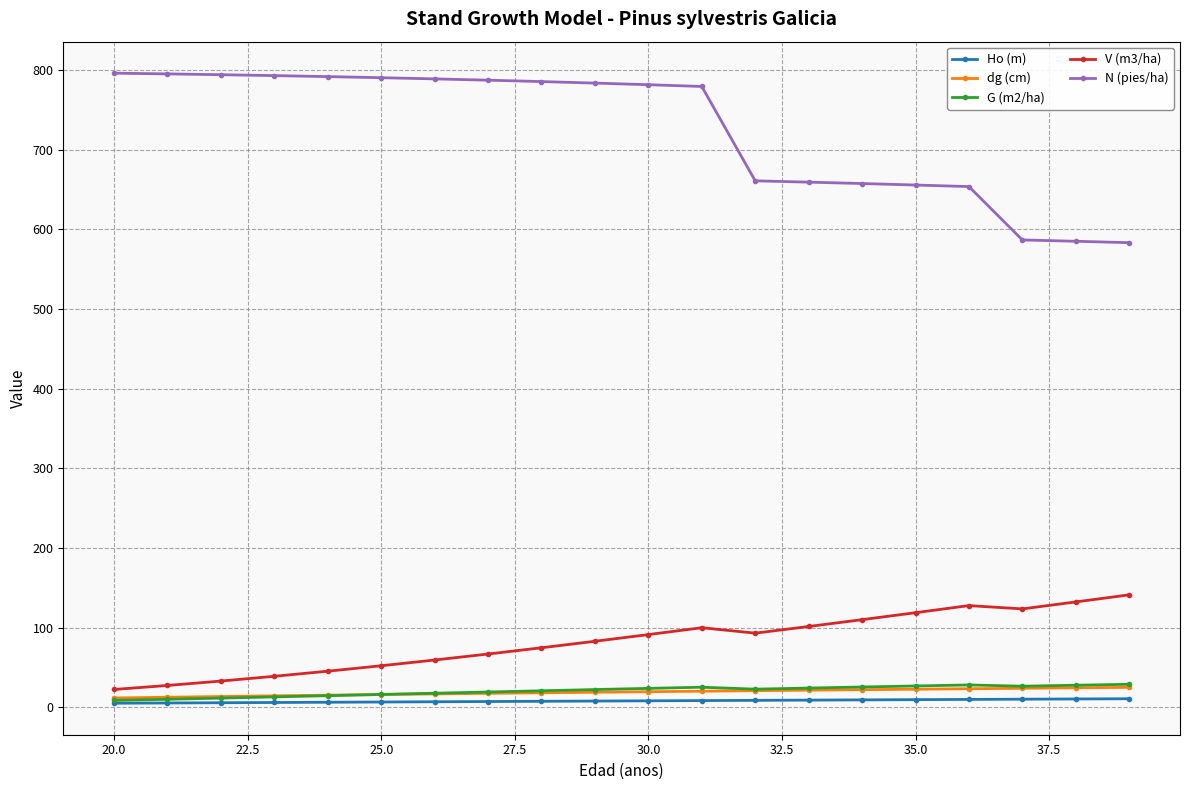

Which series has the largest range (max minus min)?

N (pies/ha)